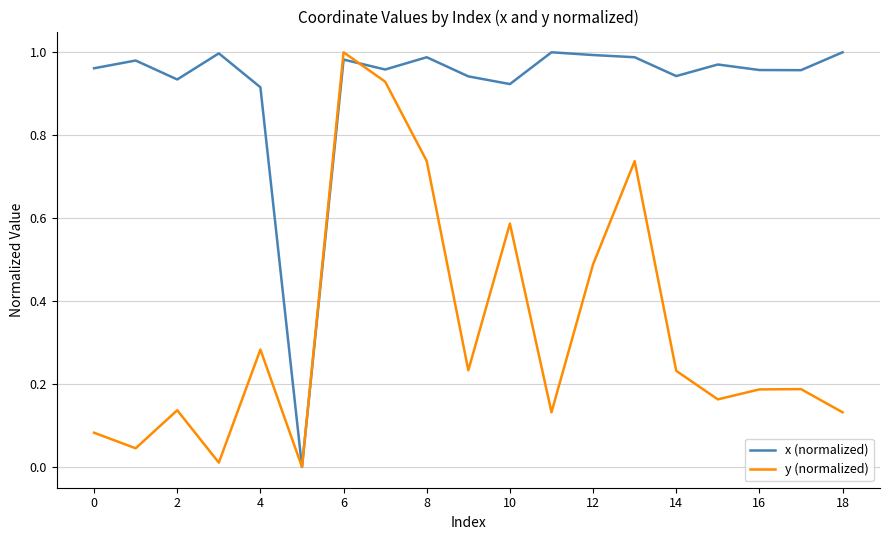

Which series has the largest total across all categories?

x (normalized)